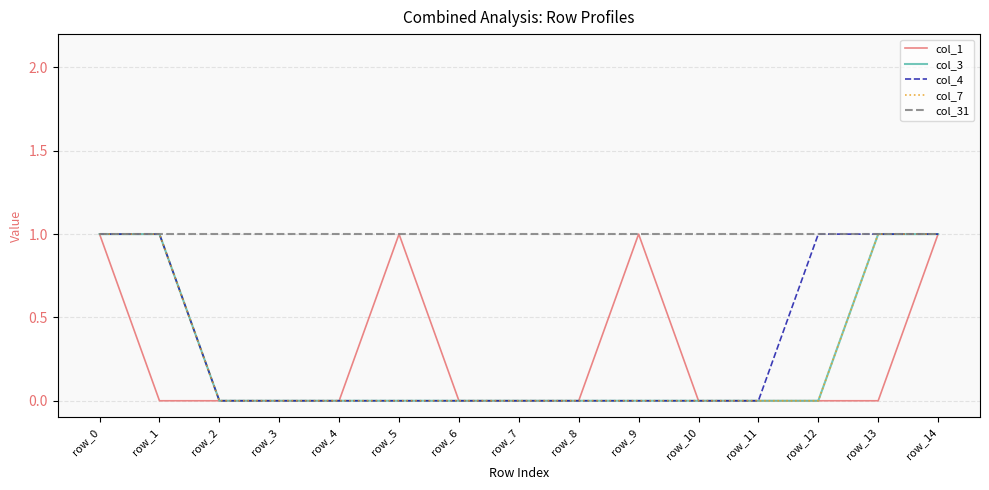

Does the chart have visible grid lines?

Yes